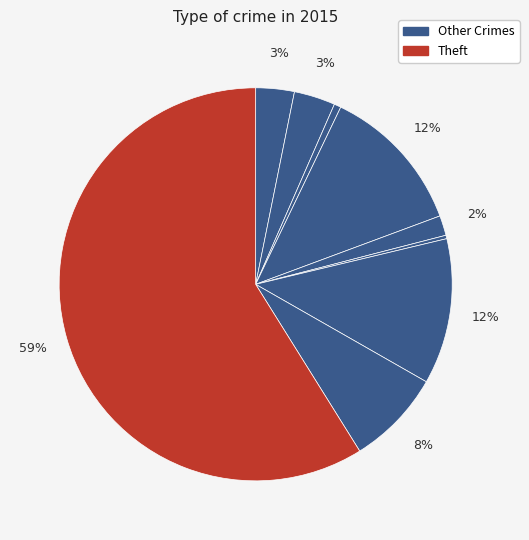

Which category accounts for the majority?

Theft